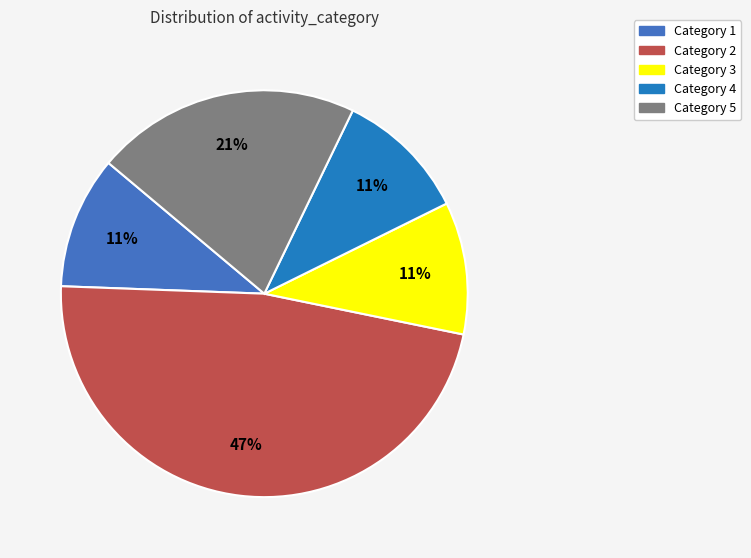

Which slice is the largest?

Category 2